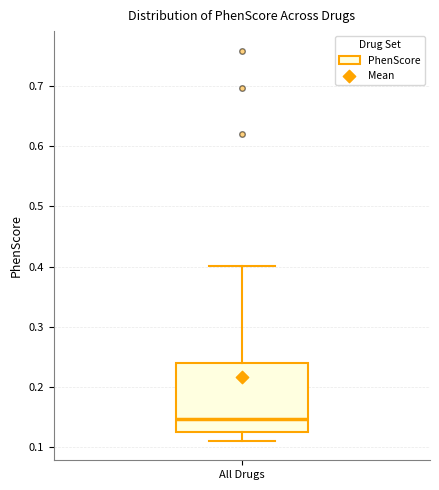

Transcribe this box plot: give where the median line is, the range the box spans, and where the two whiskers end, as read against the y-axis. The values are not printed on the chart, so give them approximately, as read against the axis.

median 0.15, box 0.13 to 0.24, whiskers 0.11 to 0.40